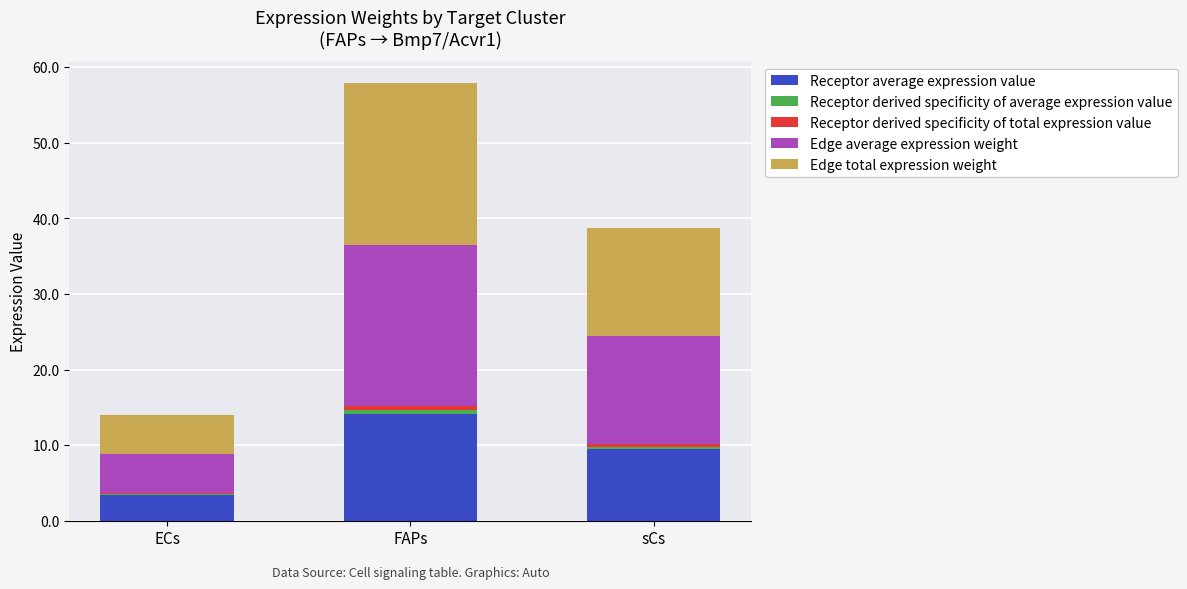

At which category is the sum across all series the highest?

FAPs